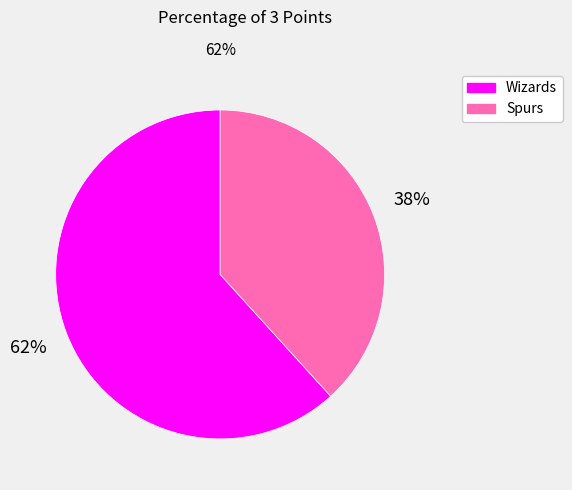

To the nearest percent, what is the average slice percentage?

50%